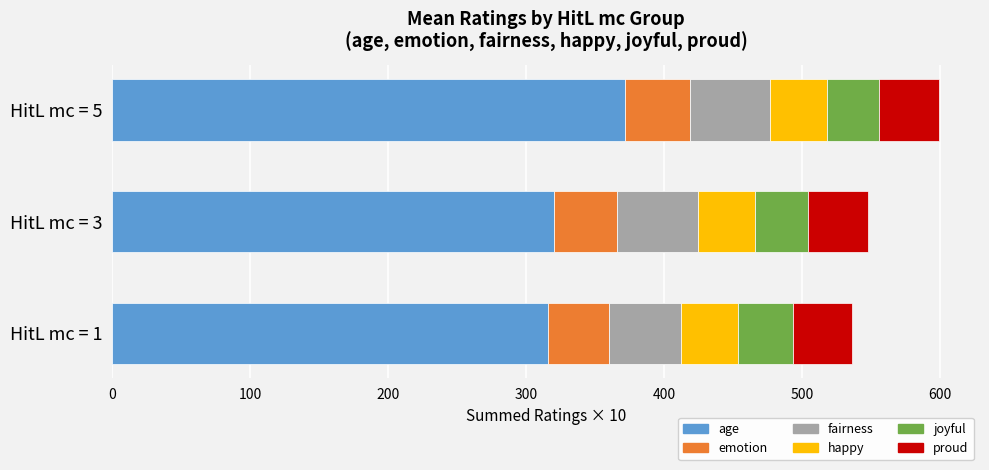

What is the total value across all series at HitL mc = 1?

536.3